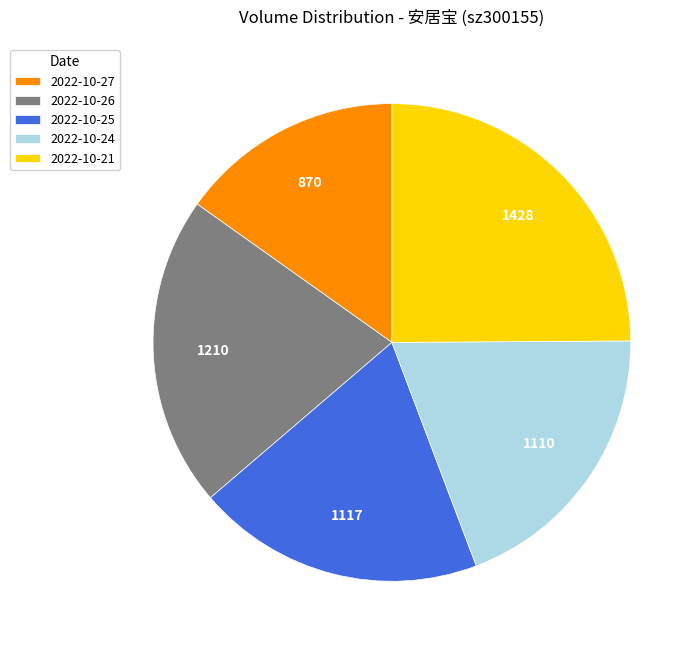

Combined, do 2022-10-24 and 2022-10-21 account for over 50%?

No